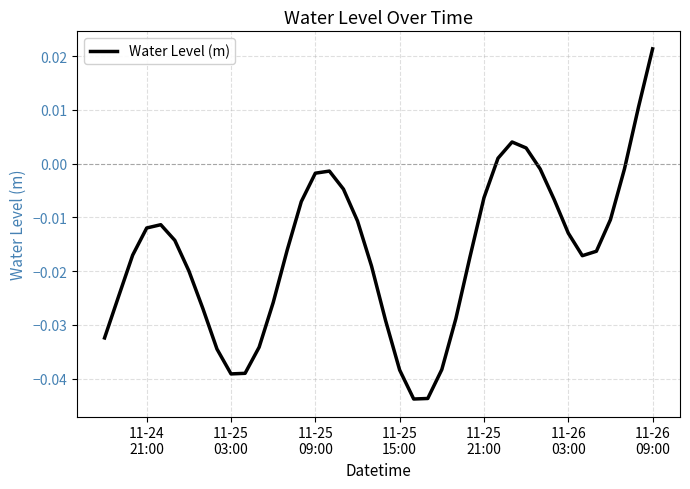

Is this an area chart (filled region under the line)?

No